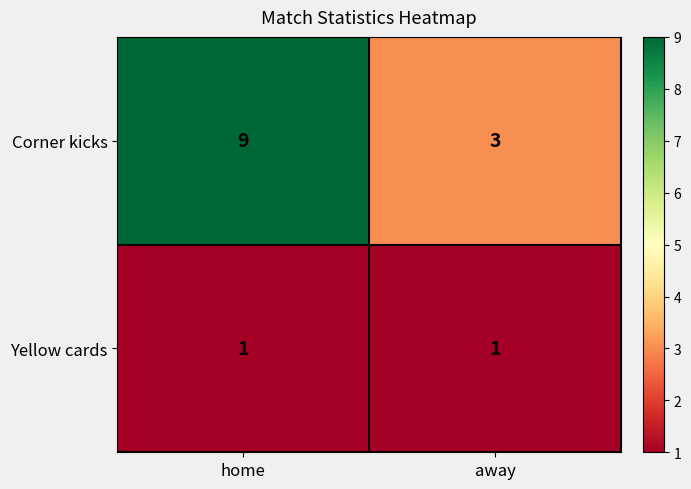

True or false: Yellow cards has a value of 1 at away.

True